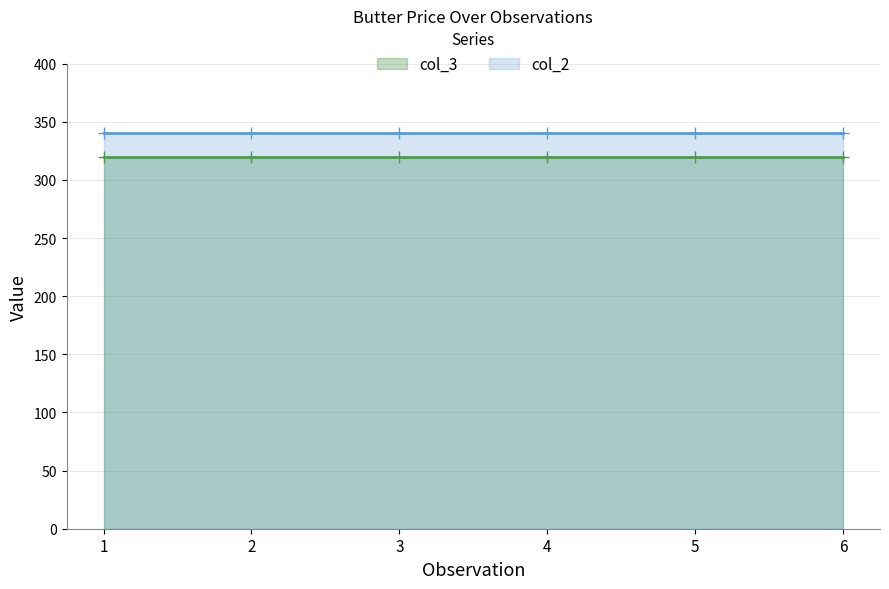

At which category is the sum across all series the highest?

1